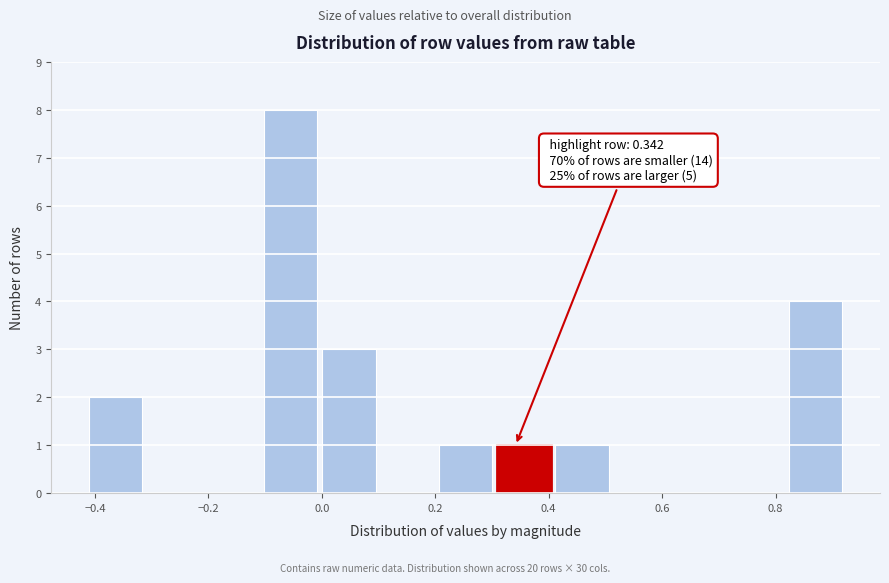

Over which range of the x-axis is the bar tallest?

-0.10 to 0.00